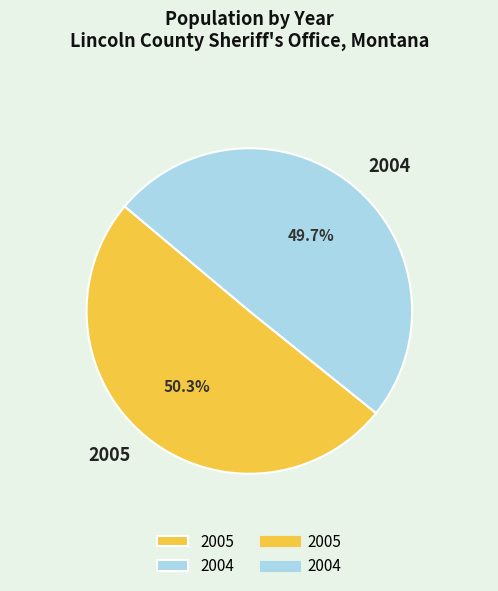

Is it true that 2005 is 64% of the pie?

False